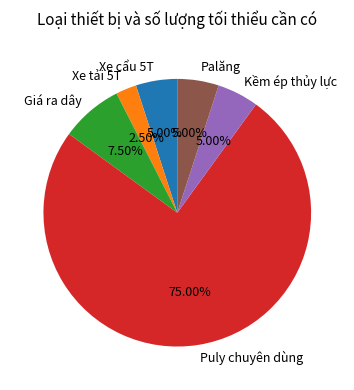

True or false: Xe cẩu 5T accounts for 17% of the total.

False